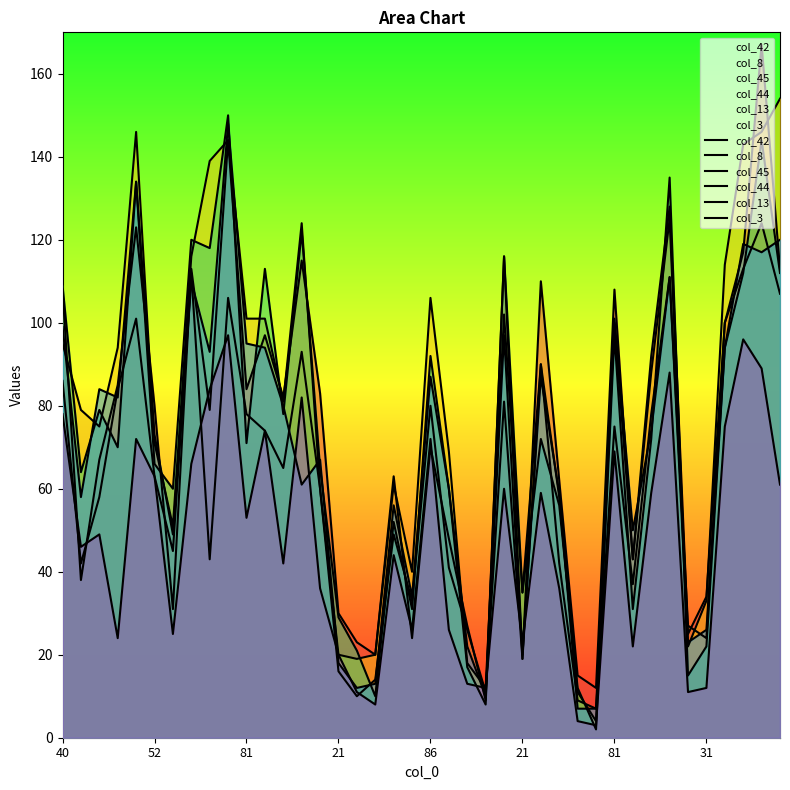

Which category has the highest value in the col_3 series?

9